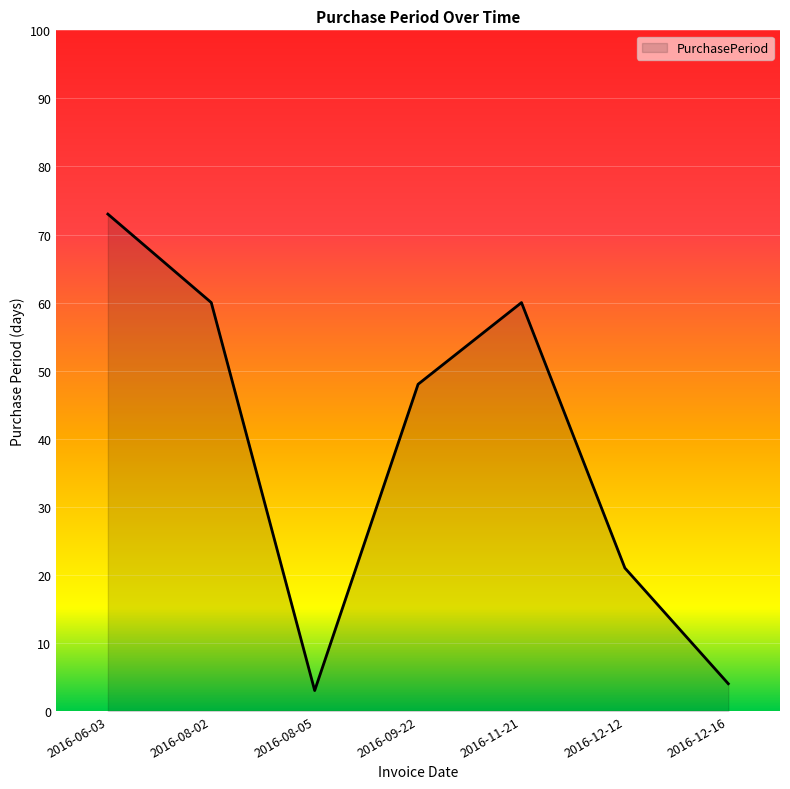

Count the number of data series in this chart.

1